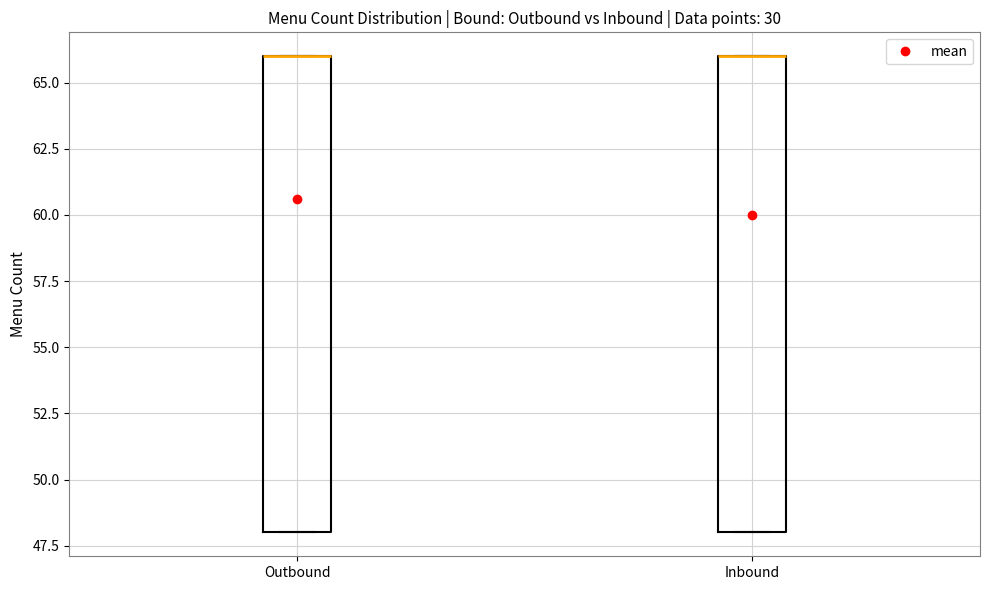

Reading left to right, read every box against the y-axis: the position of its median line, the range the box covers, and the ends of its whiskers. The values are not printed on the chart, so give them approximately, as read against the axis.

Outbound: median 66 (drawn on the box's upper edge), box 48 to 66, whiskers 48 to 66
Inbound: median 66 (drawn on the box's upper edge), box 48 to 66, whiskers 48 to 66